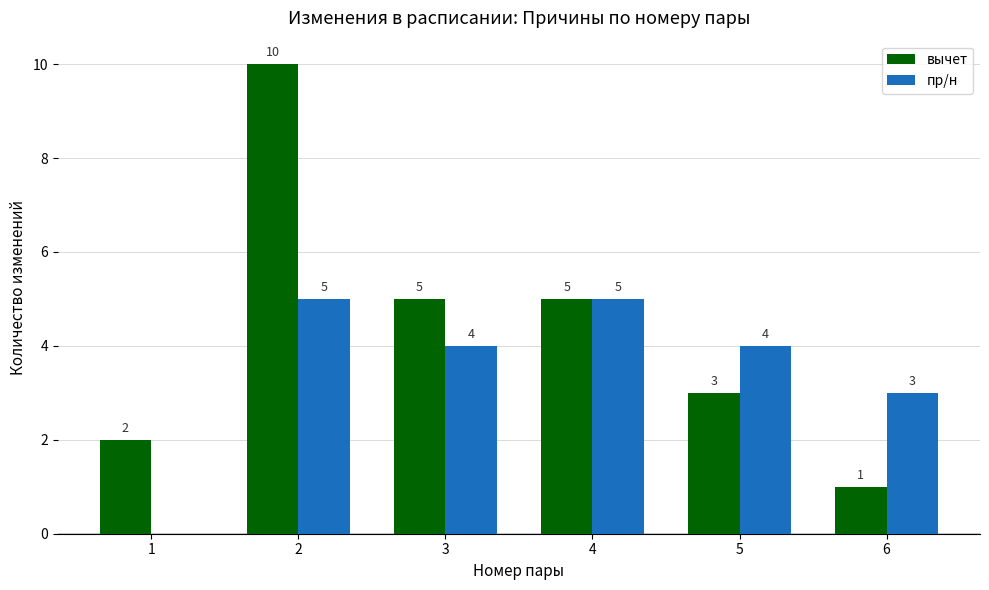

Where does the вычет series first go above 5?

2